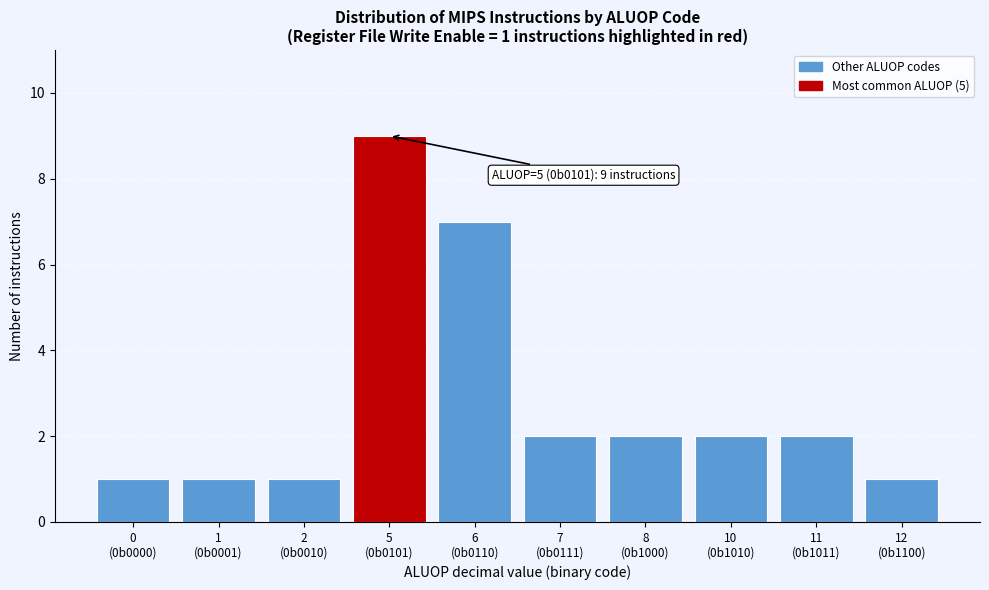

Reading left to right, transcribe all the data shown in this chart.

1	1	1	9	7	2	2	2	2	1